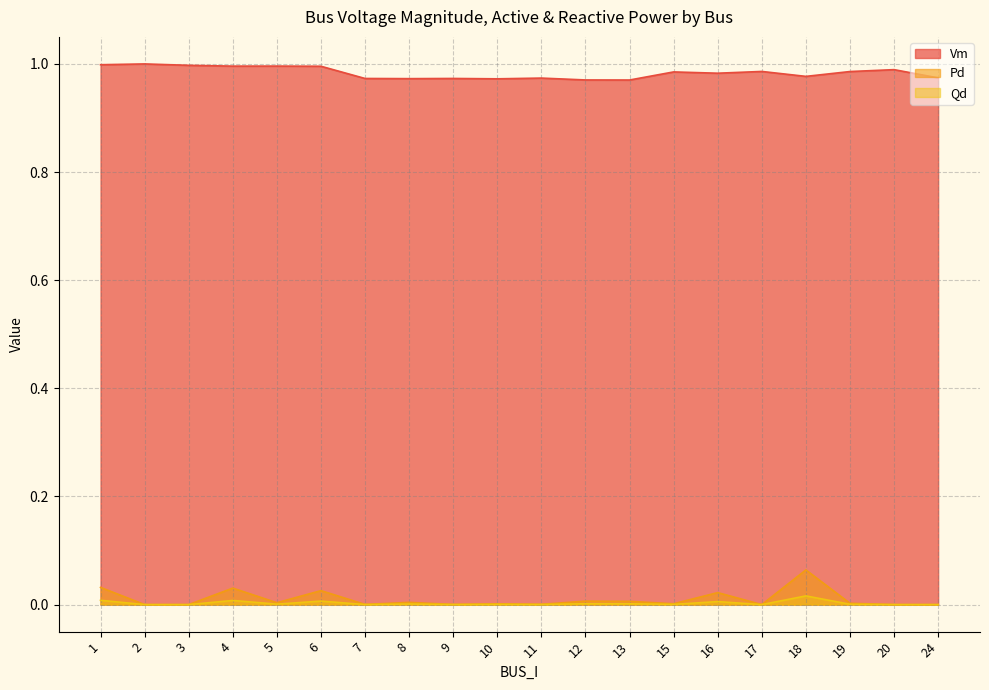

Reading left to right, transcribe all the data shown in this chart.

Vm: 1.0	1.0	1.0	1.0	1.0	1.0	1.0	1.0	1.0	1.0	1.0	1.0	1.0	1.0	1.0	1.0	1.0	1.0	1.0	1.0
Pd: 0.0	0.0	0.0	0.0	0.0	0.0	0.0	0.0	0.0	0.0	0.0	0.0	0.0	0.0	0.0	0.0	0.0	0.0	0.0	0.0
Qd: 0.0	0.0	0.0	0.0	0.0	0.0	0.0	0.0	0.0	0.0	0.0	0.0	0.0	0.0	0.0	0.0	0.1	0.0	0.0	0.0